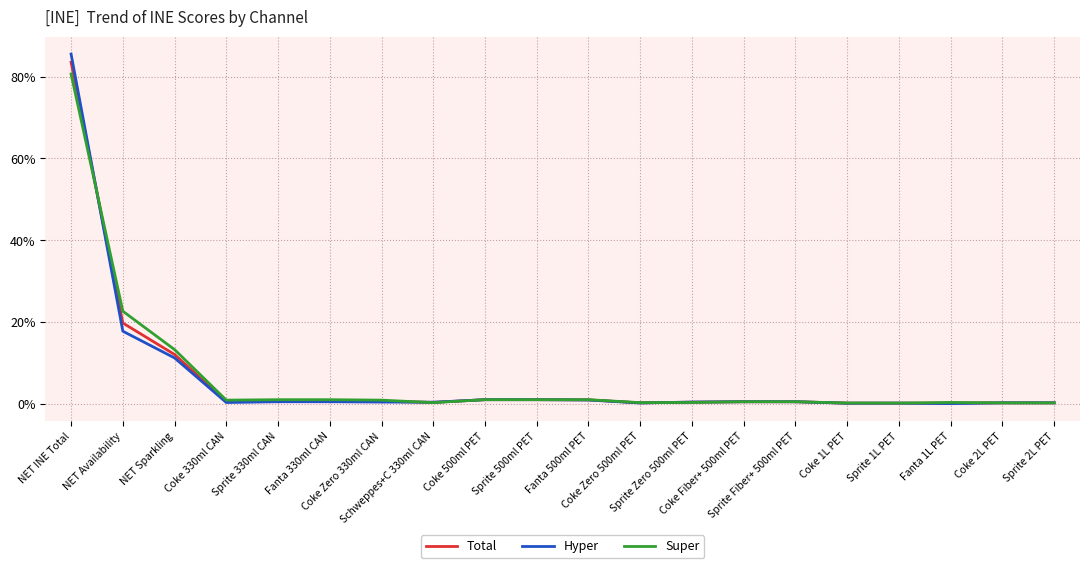

Between which two adjacent categories do Hyper and Super first intersect?

NET INE Total and NET Availability